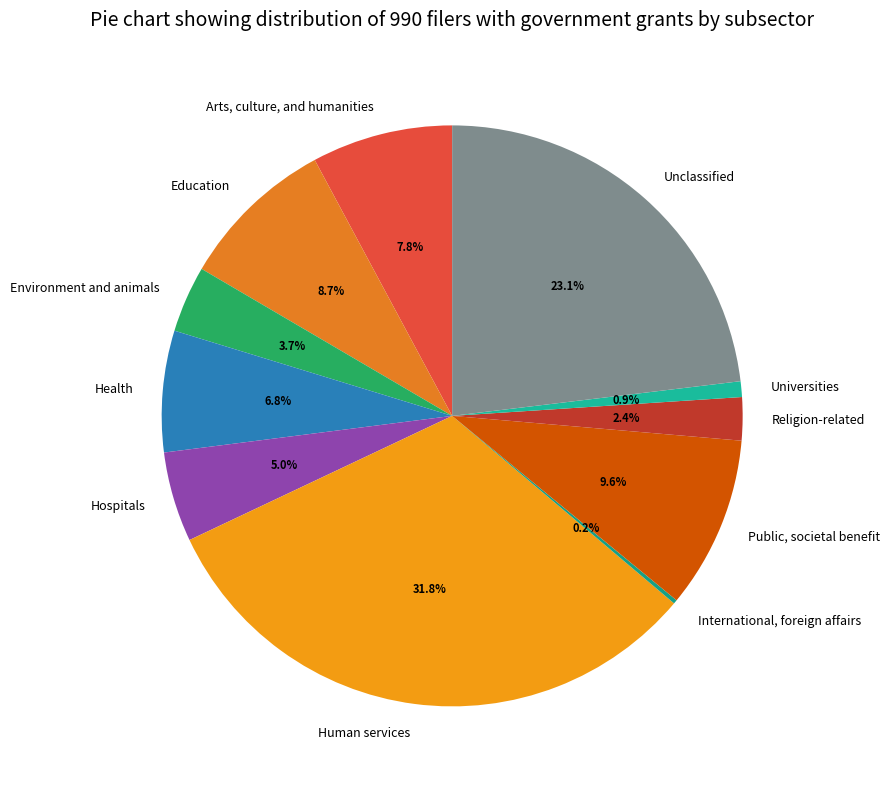

Does Religion-related represent more than half of the total?

No